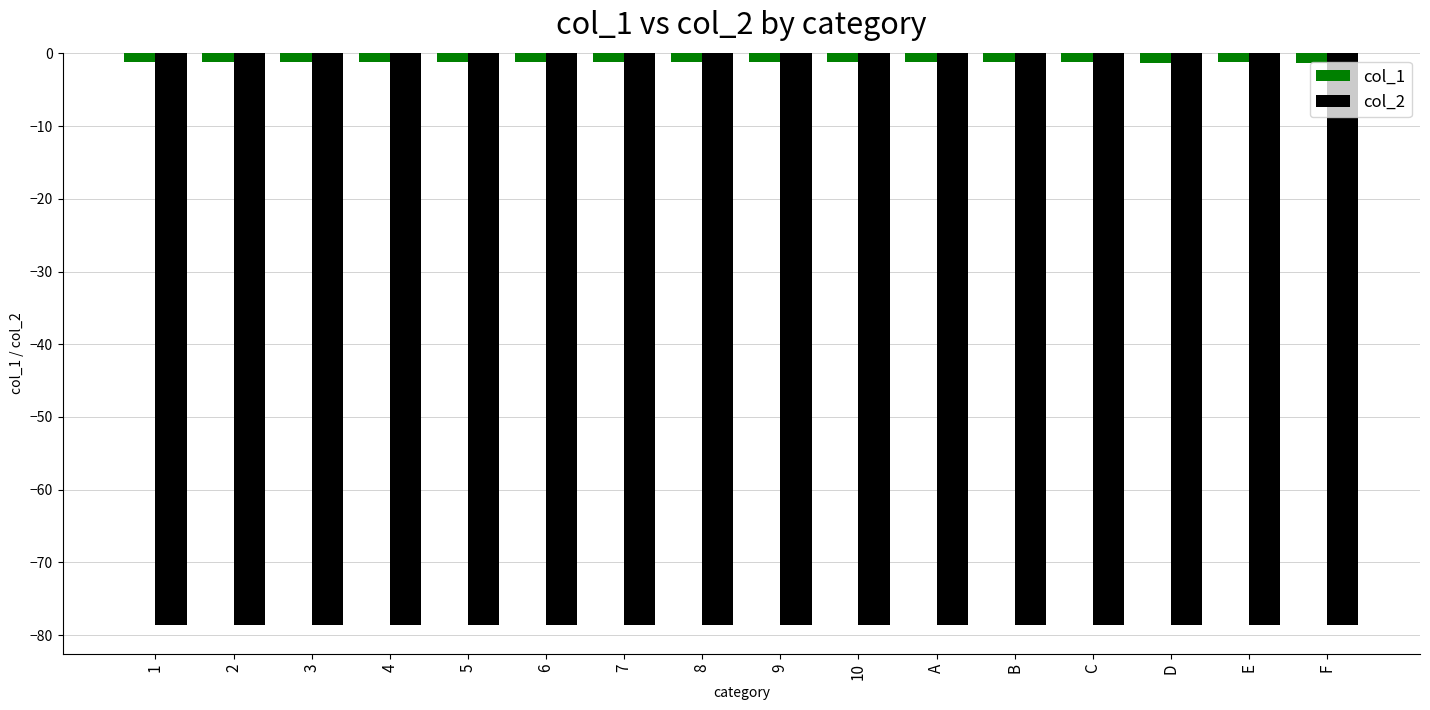

Does the chart contain stacked bars?

No